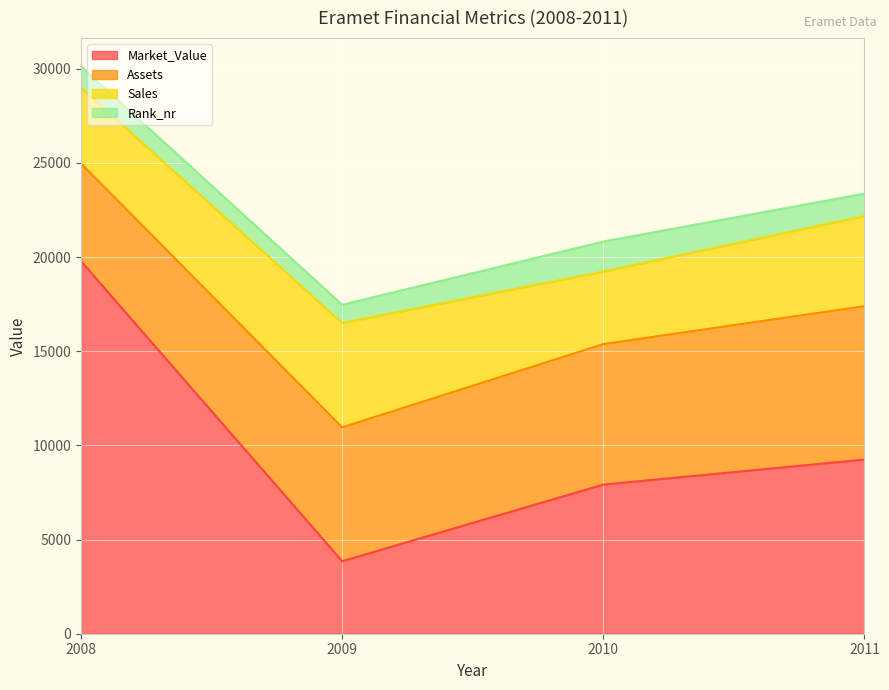

List the series in order of their peak value, lowest first.

Rank_nr, Sales, Assets, Market_Value